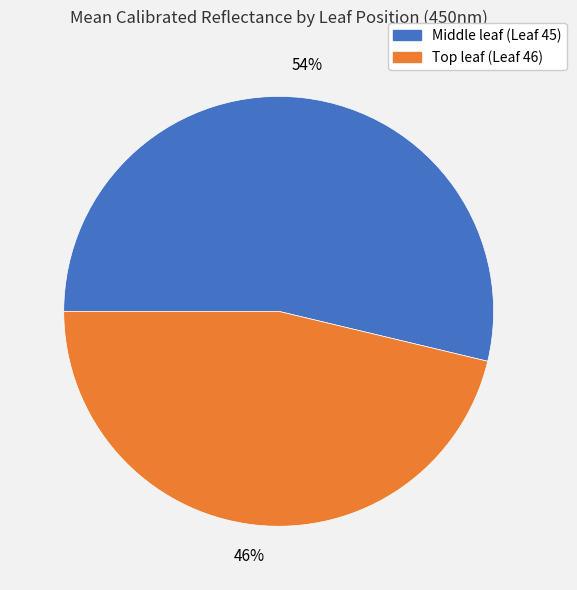

How many segments does this pie chart have?

2